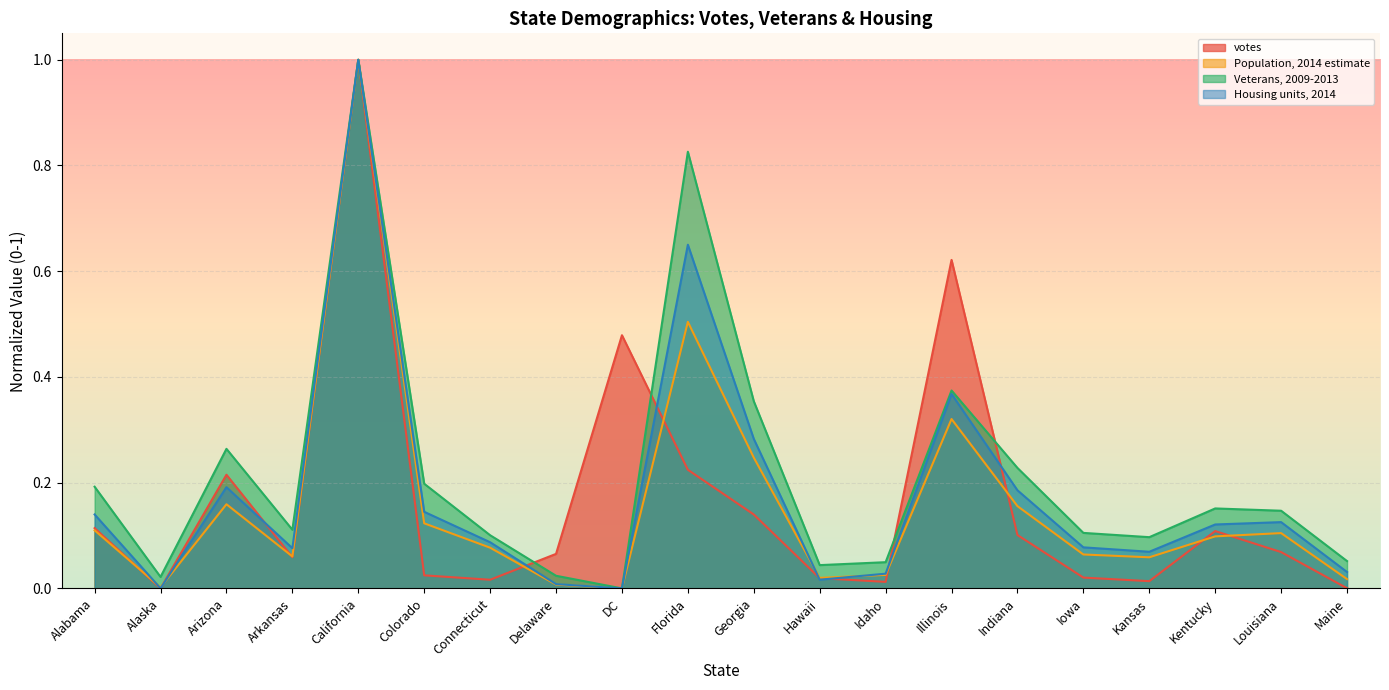

What is the average value of the Housing units, 2014 series?

0.2